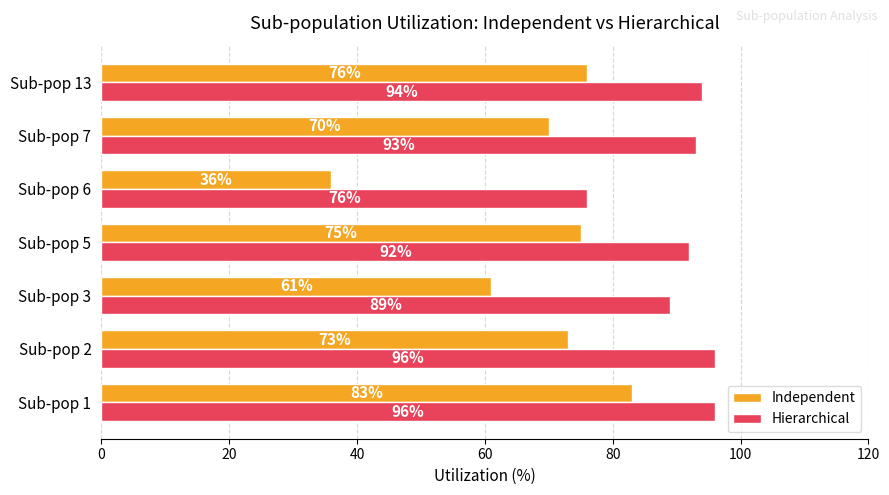

What is the sum of all Hierarchical values?

636